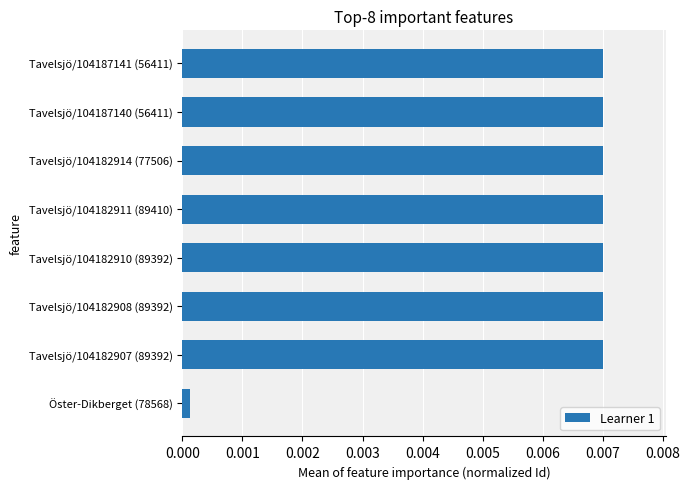

Which category has the lowest value across all series?

Öster-Dikberget (78568)